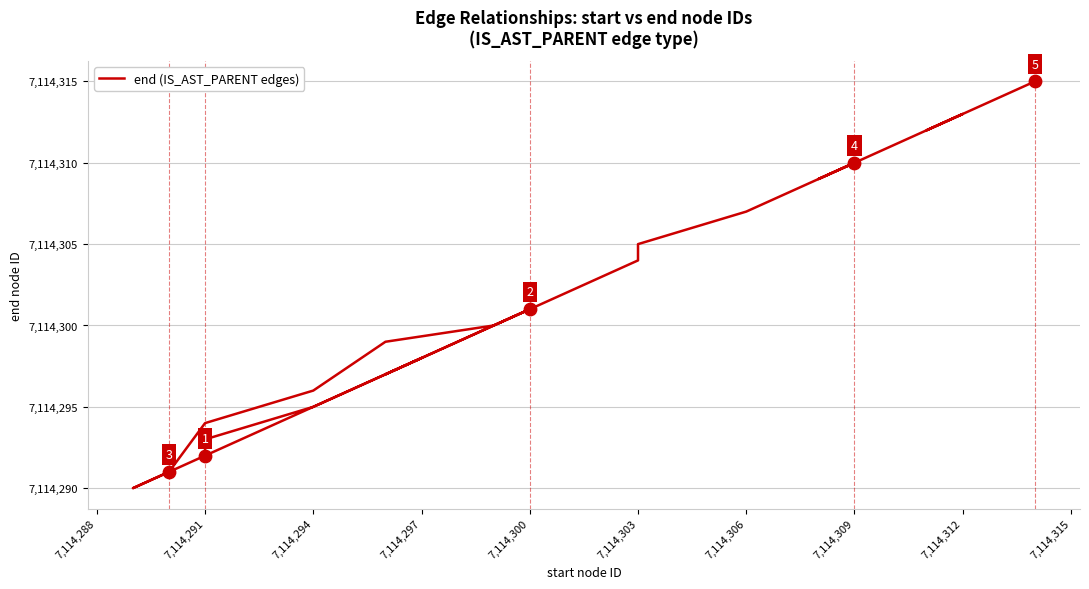

What is the ratio of the value at 7,114,306 to the value at 7,114,309?

1.0